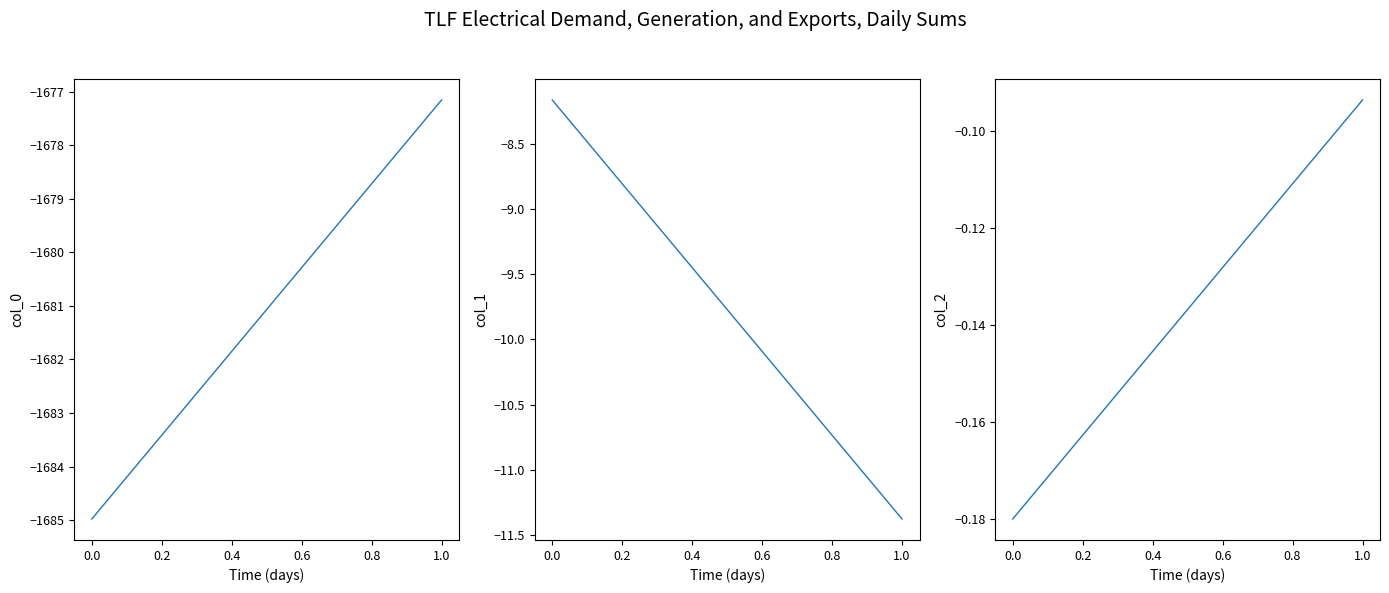

At how many categories does at least one series exceed -214?

2